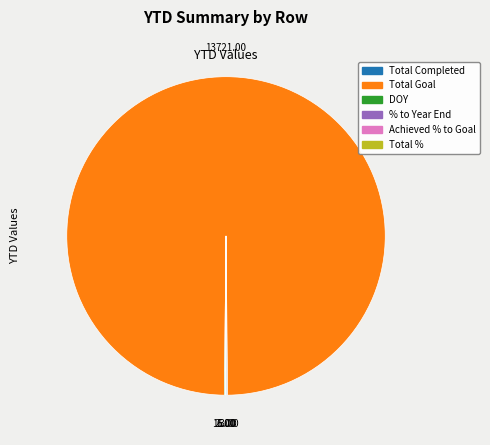

Which slice represents more than half of the pie?

Total Goal